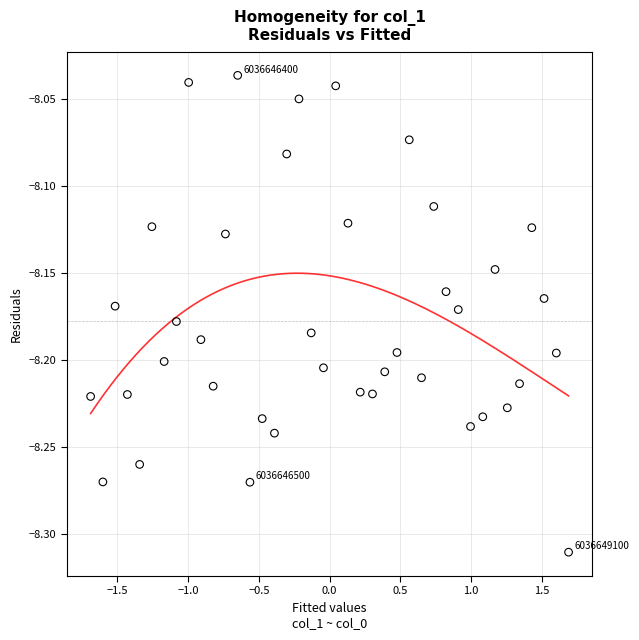

What is the range of X values (max minus min)?

3.4